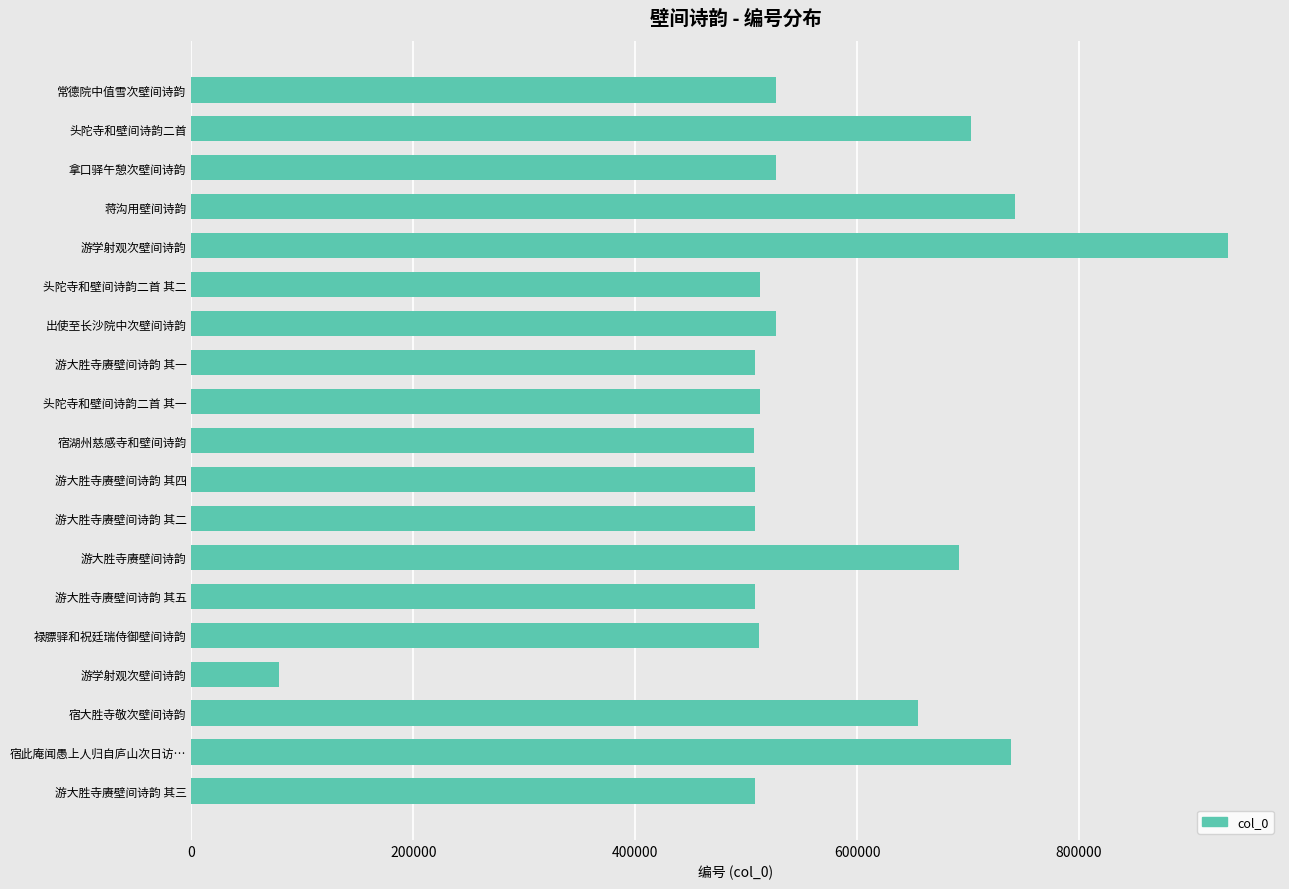

How many data points are less than 512199?

9